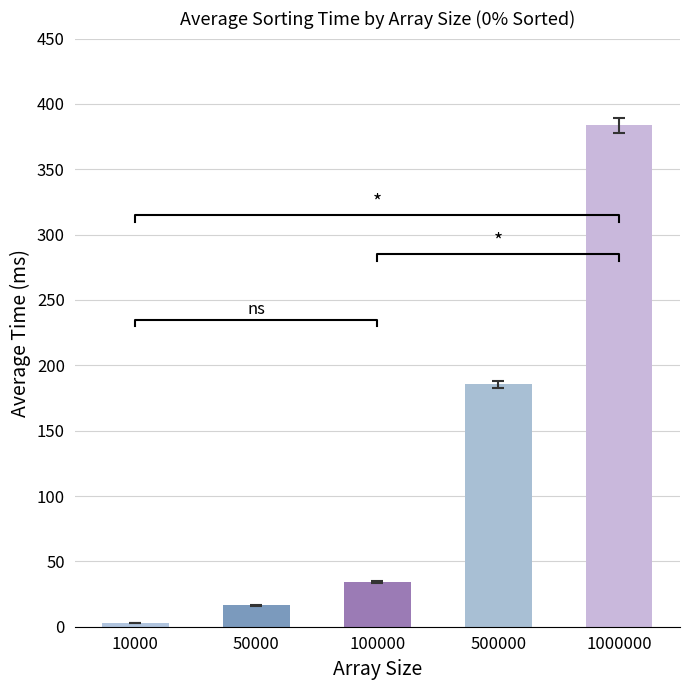

What is the ratio of the value at 100000 to the value at 10000?

11.4